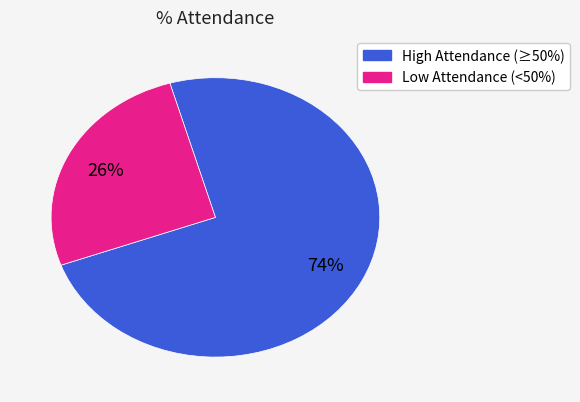

To the nearest percent, what is the average slice percentage?

50%